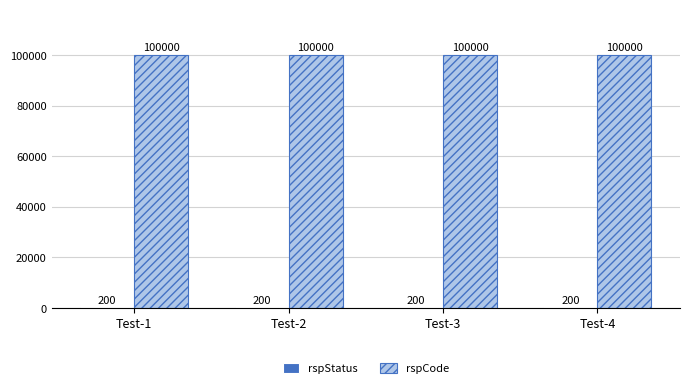

What is the sum of all rspCode values?

400000